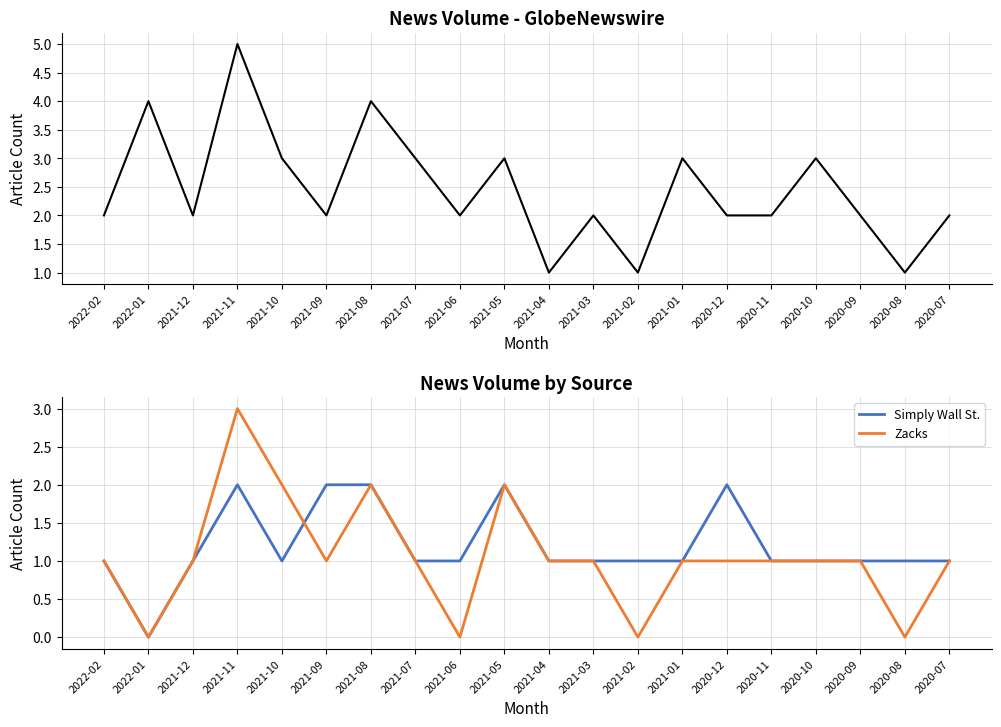

Reading left to right, list all the values displayed in this chart.

GlobeNewswire: 2	4	2	5	3	2	4	3	2	3	1	2	1	3	2	2	3	2	1	2
Simply Wall St.: 1	0	1	2	1	2	2	1	1	2	1	1	1	1	2	1	1	1	1	1
Zacks: 1	0	1	3	2	1	2	1	0	2	1	1	0	1	1	1	1	1	0	1